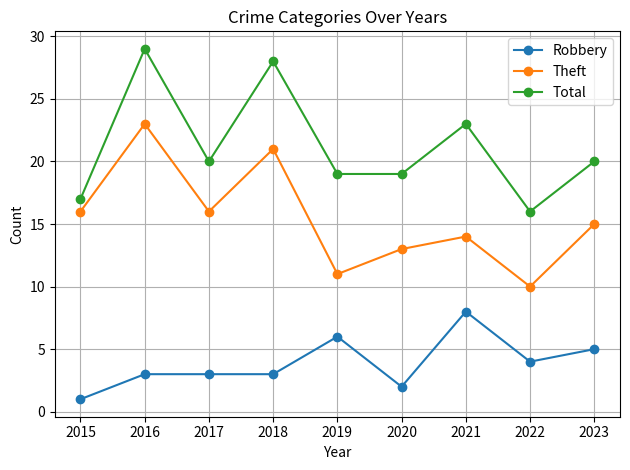

Which label corresponds to the smallest value in the chart?

2015